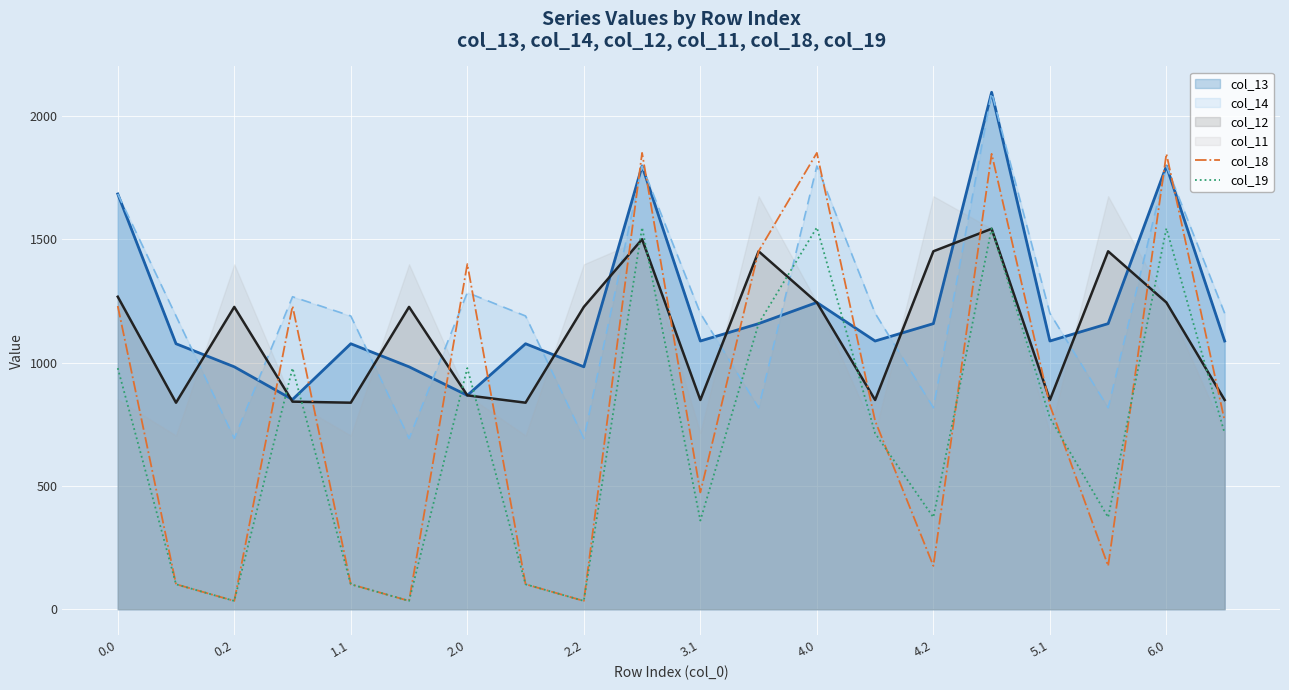

What is the maximum value for col_18?

1850.6